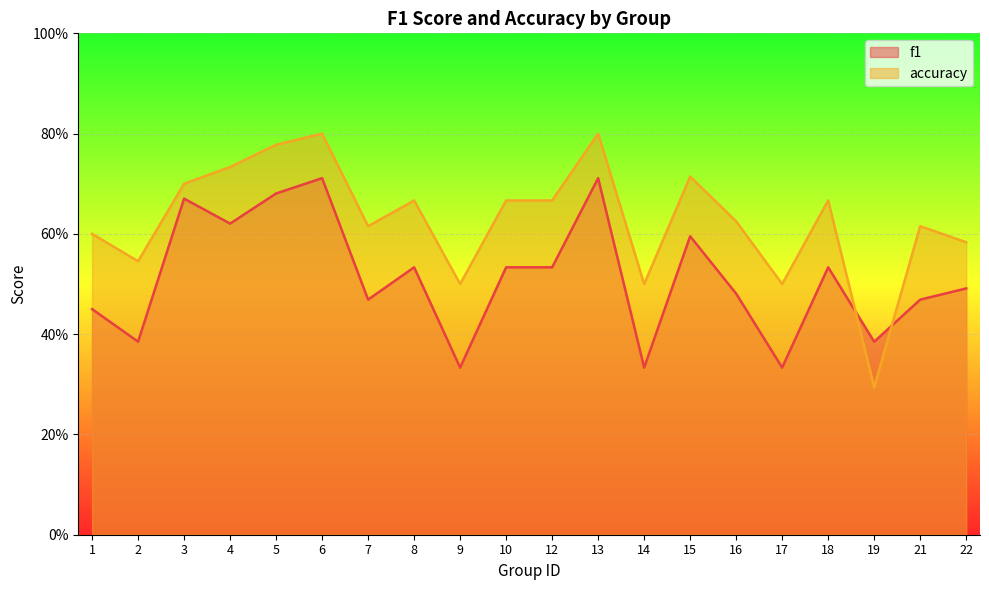

How many lines are shown in the chart?

2